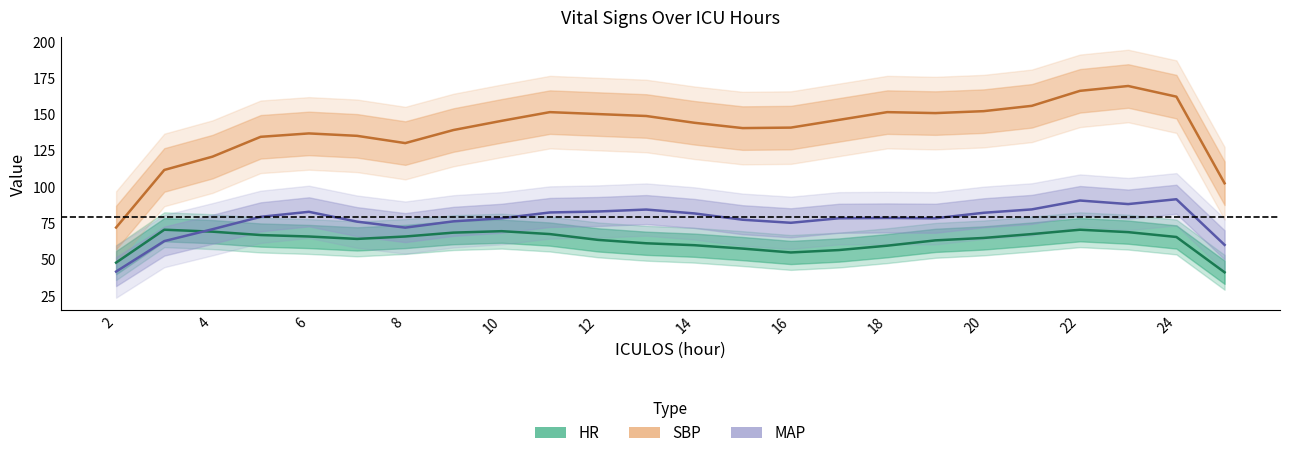

Is the value of SBP at 18 greater than the value of HR at 20?

Yes